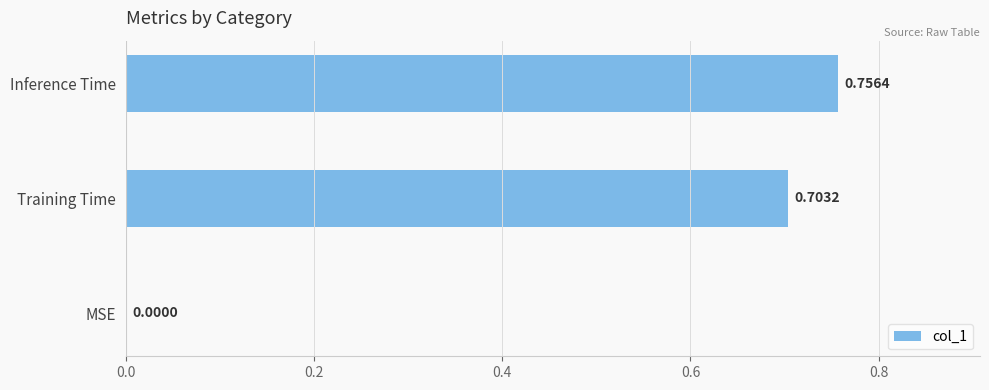

Where is the data nearest to the value 0?

MSE